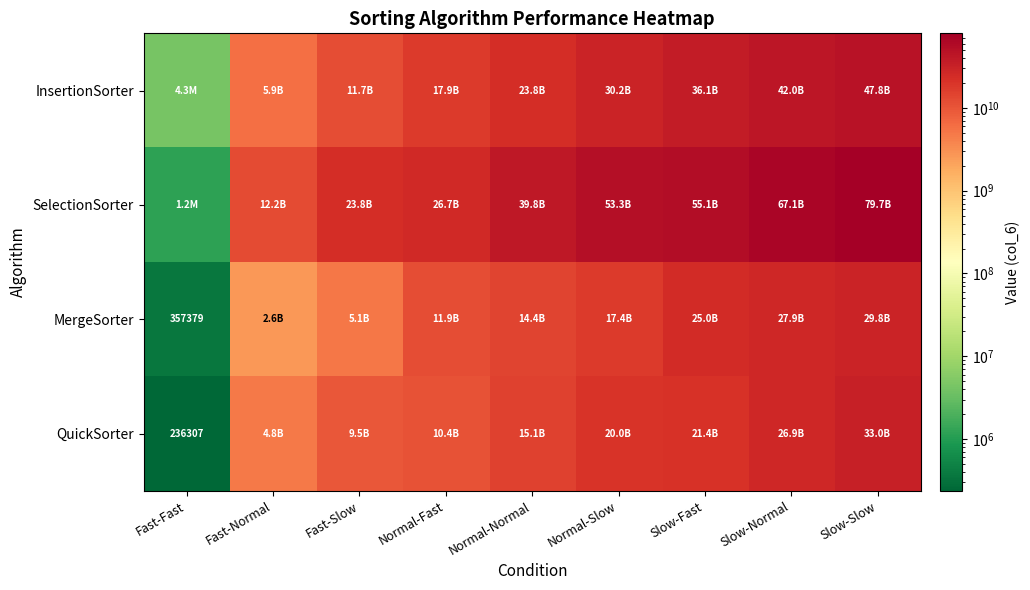

Between Slow-Normal and Normal-Fast, which is larger?

Slow-Normal